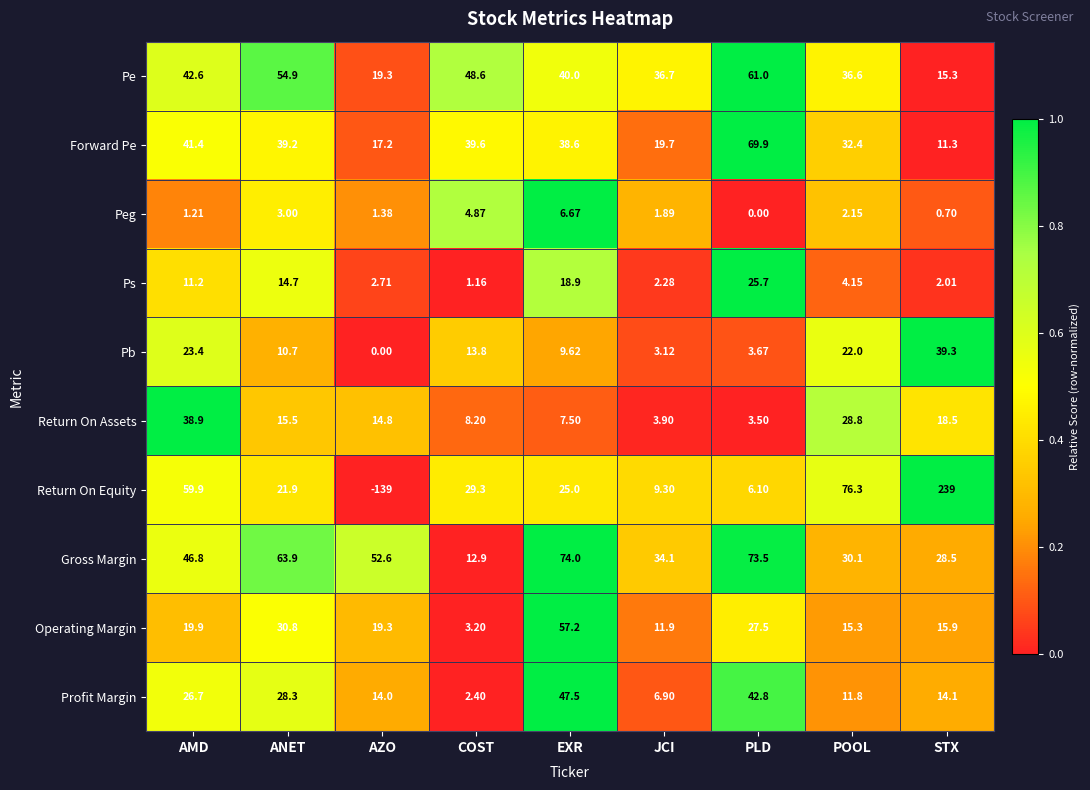

Which label corresponds to the smallest value in the chart?

AZO